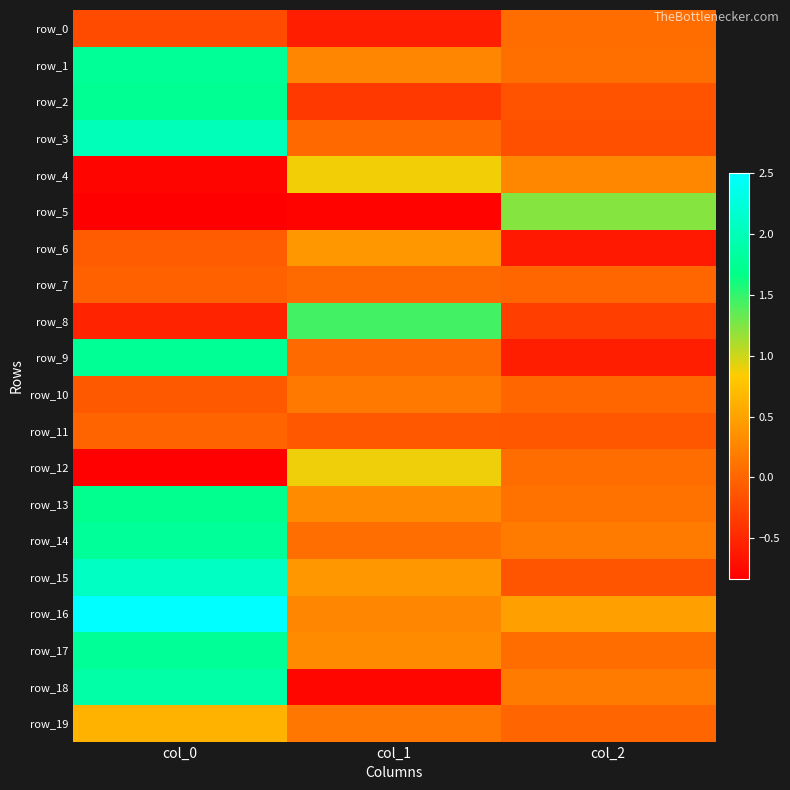

What is the difference between the highest and lowest values at col_2?

1.8